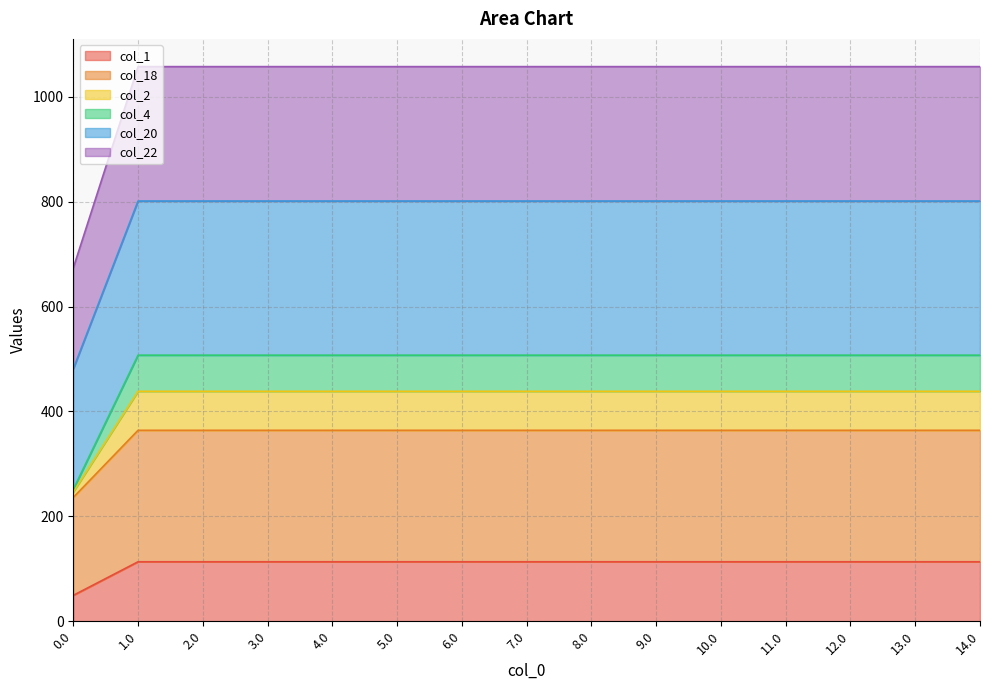

Reading left to right, extract all data points from this chart.

col_1: 49.5	113.5	113.5	113.5	113.5	113.5	113.5	113.5	113.5	113.5	113.5	113.5	113.5	113.5	113.5
col_18: 236.2	364.2	364.2	364.2	364.2	364.2	364.2	364.2	364.2	364.2	364.2	364.2	364.2	364.2	364.2
col_2: 246.5	438.5	438.5	438.5	438.5	438.5	438.5	438.5	438.5	438.5	438.5	438.5	438.5	438.5	438.5
col_4: 251.4	507.4	507.4	507.4	507.4	507.4	507.4	507.4	507.4	507.4	507.4	507.4	507.4	507.4	507.4
col_20: 481.2	801.2	801.2	801.2	801.2	801.2	801.2	801.2	801.2	801.2	801.2	801.2	801.2	801.2	801.2
col_22: 673.5	1057.5	1057.5	1057.5	1057.5	1057.5	1057.5	1057.5	1057.5	1057.5	1057.5	1057.5	1057.5	1057.5	1057.5